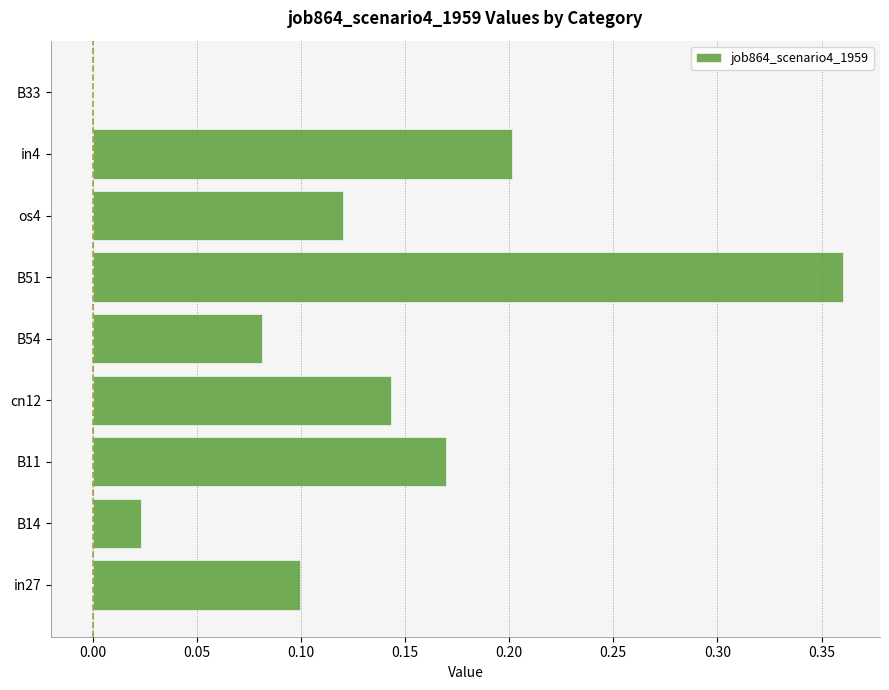

How many positive values are there?

8